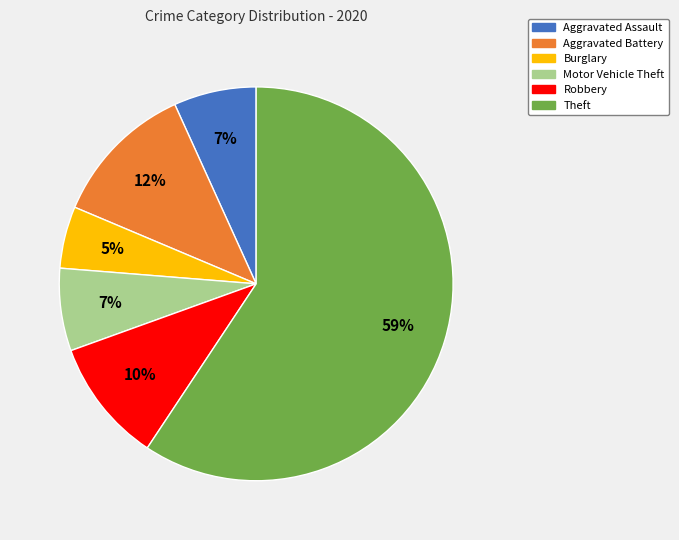

True or false: Aggravated Battery accounts for 12% of the total.

True